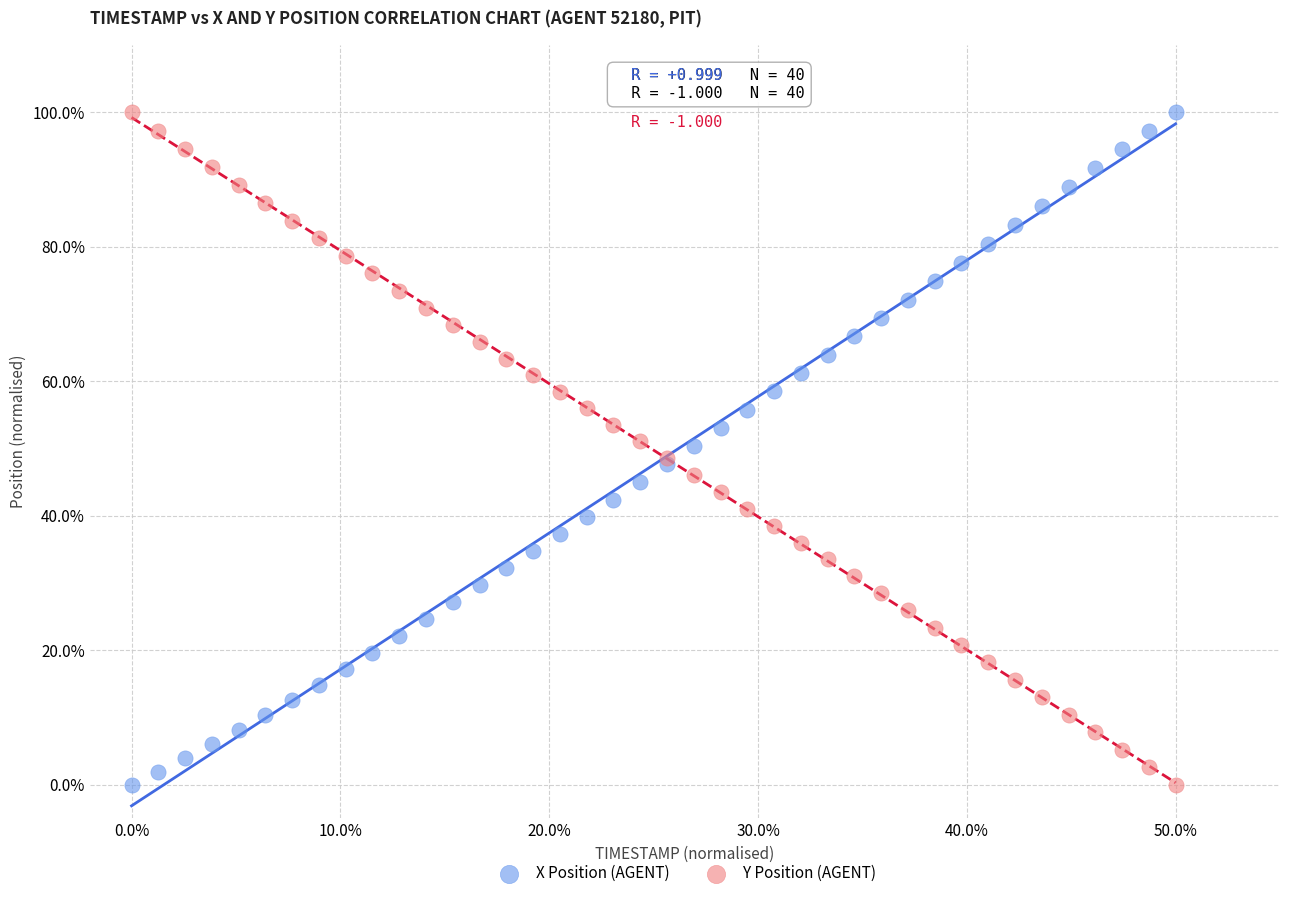

What are all the series names shown in the legend?

X Position (AGENT), Y Position (AGENT)